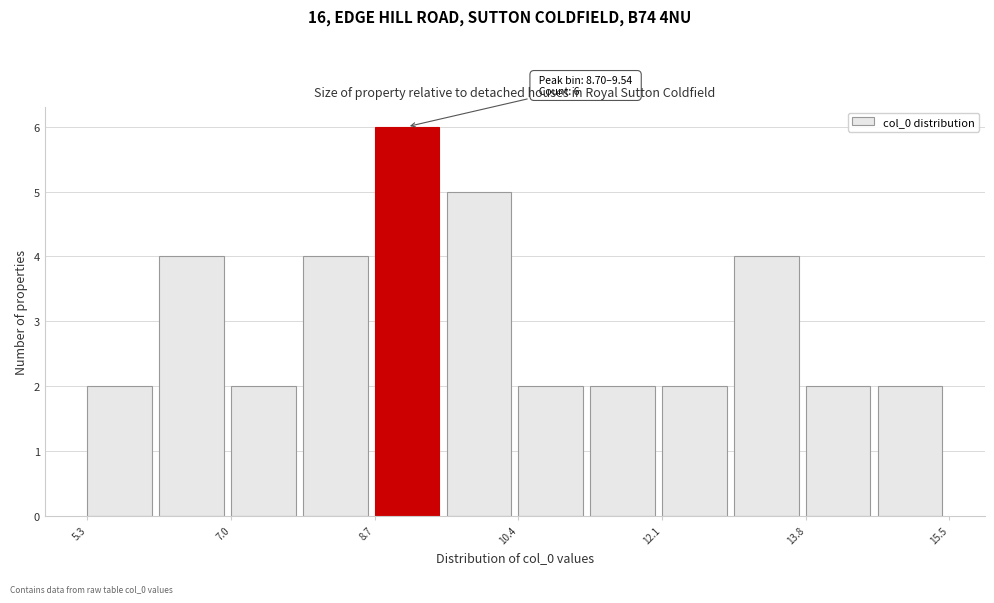

Over which range of the x-axis is the bar tallest?

8.6 to 9.6